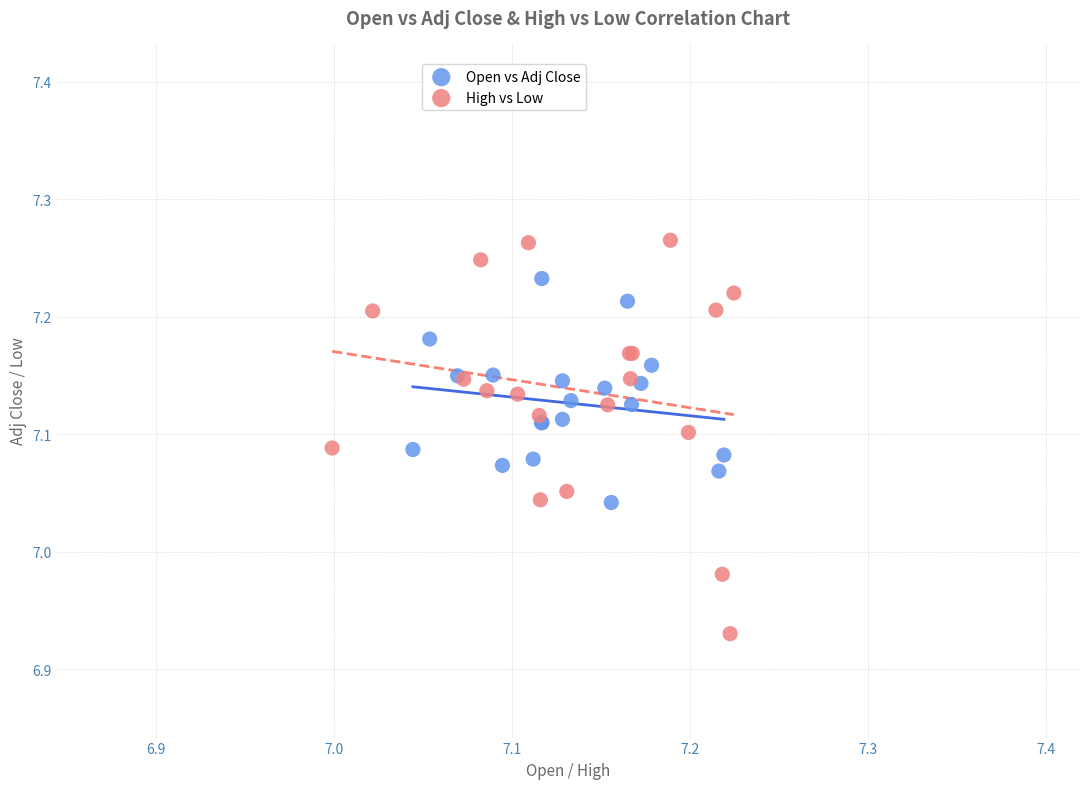

Which series reaches the maximum Y coordinate?

High vs Low